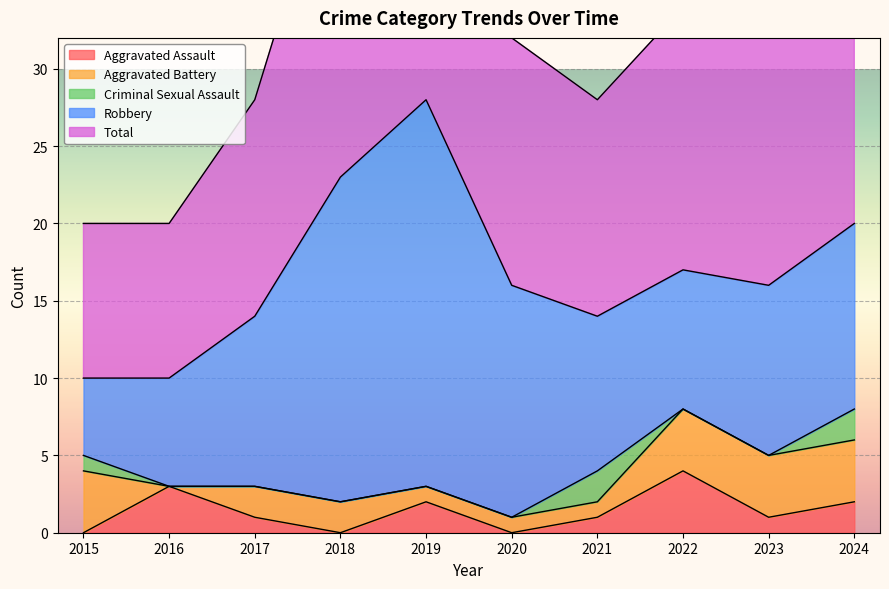

In Robbery, how many points are higher than both neighbors (excluding endpoints)?

1